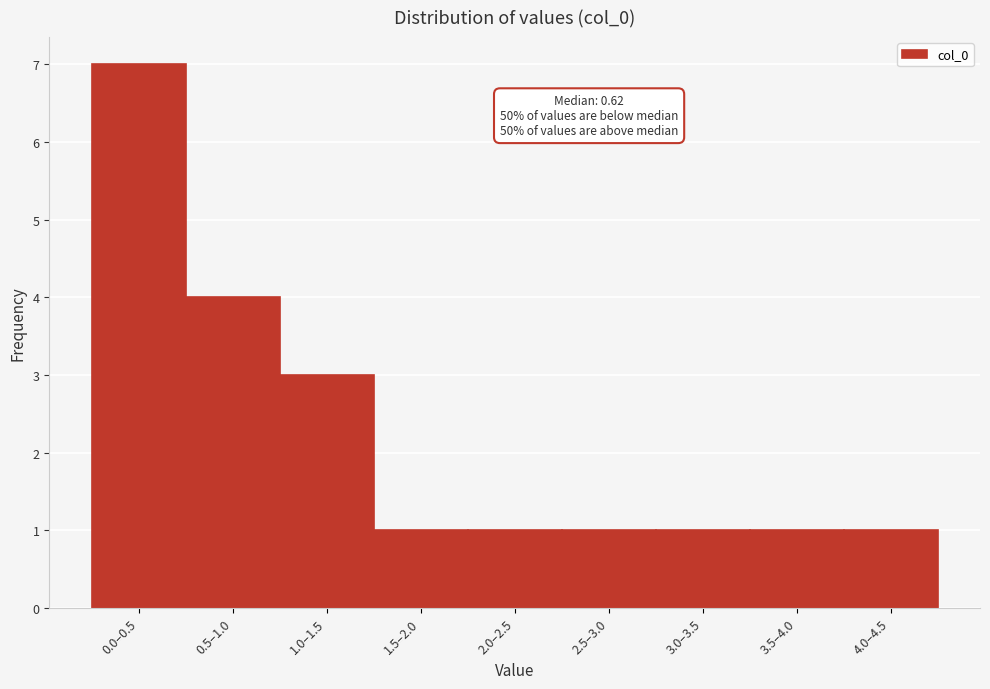

Reading left to right, what are all the values shown in this chart?

7	4	3	1	1	1	1	1	1